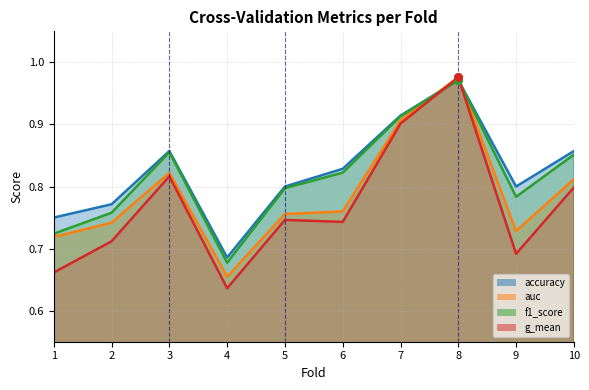

Which series reaches the maximum Y coordinate?

auc